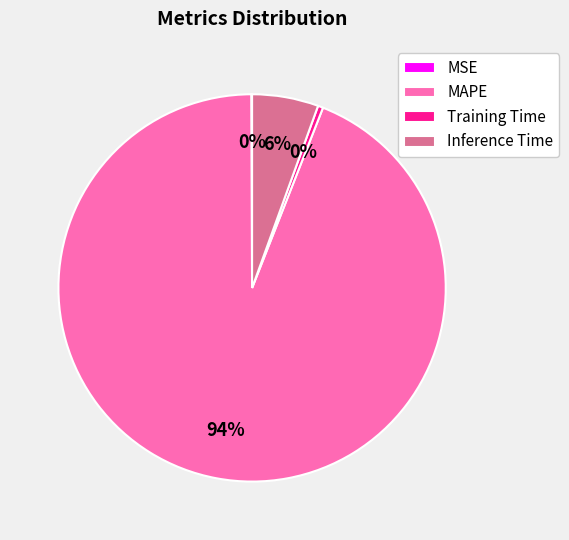

Is the sum of Training Time and MAPE greater than half?

Yes